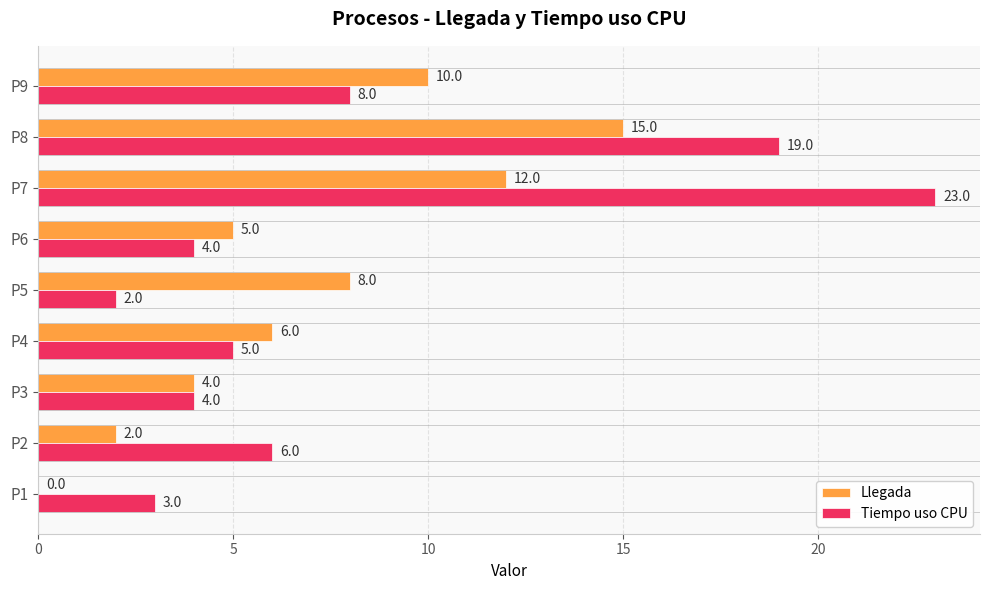

What is the average value of the Llegada series?

7